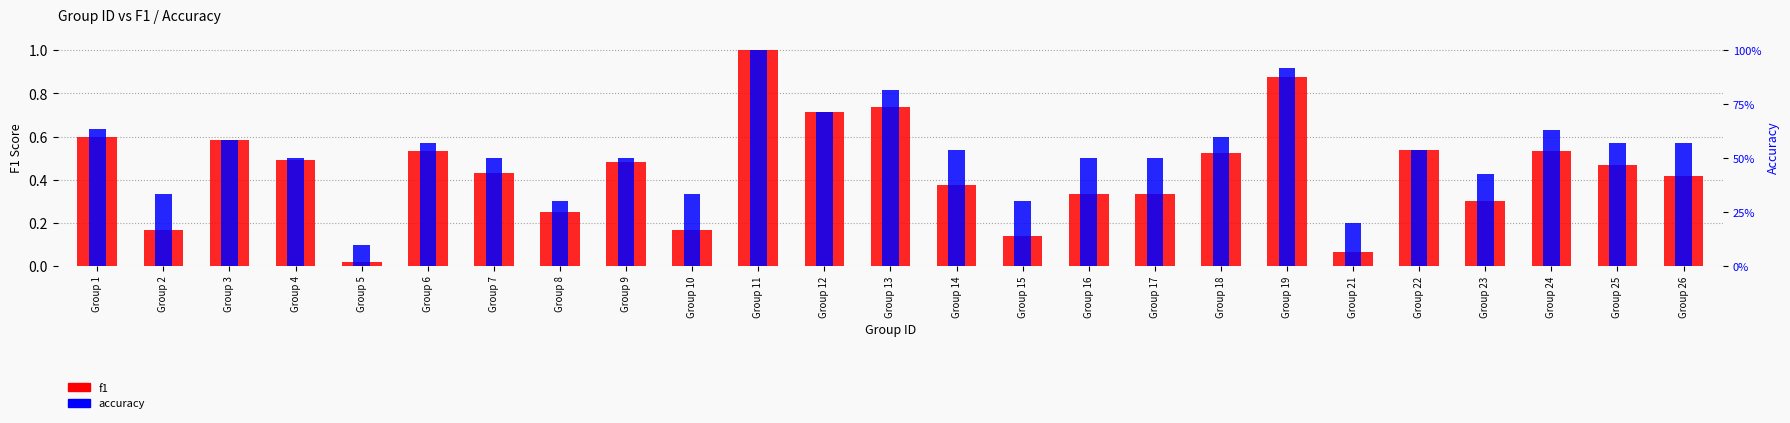

What value does the accuracy series have at Group 22?

0.5